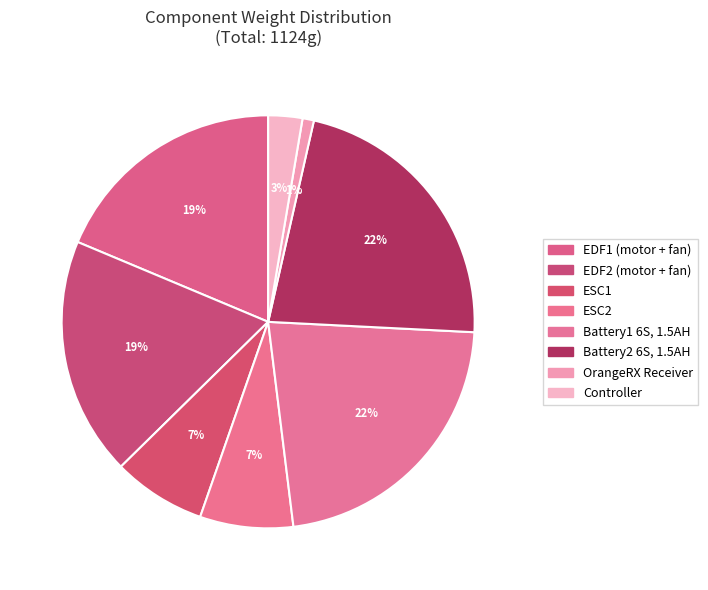

To the nearest percent, what is the difference between the largest and smallest slice percentages?

21%